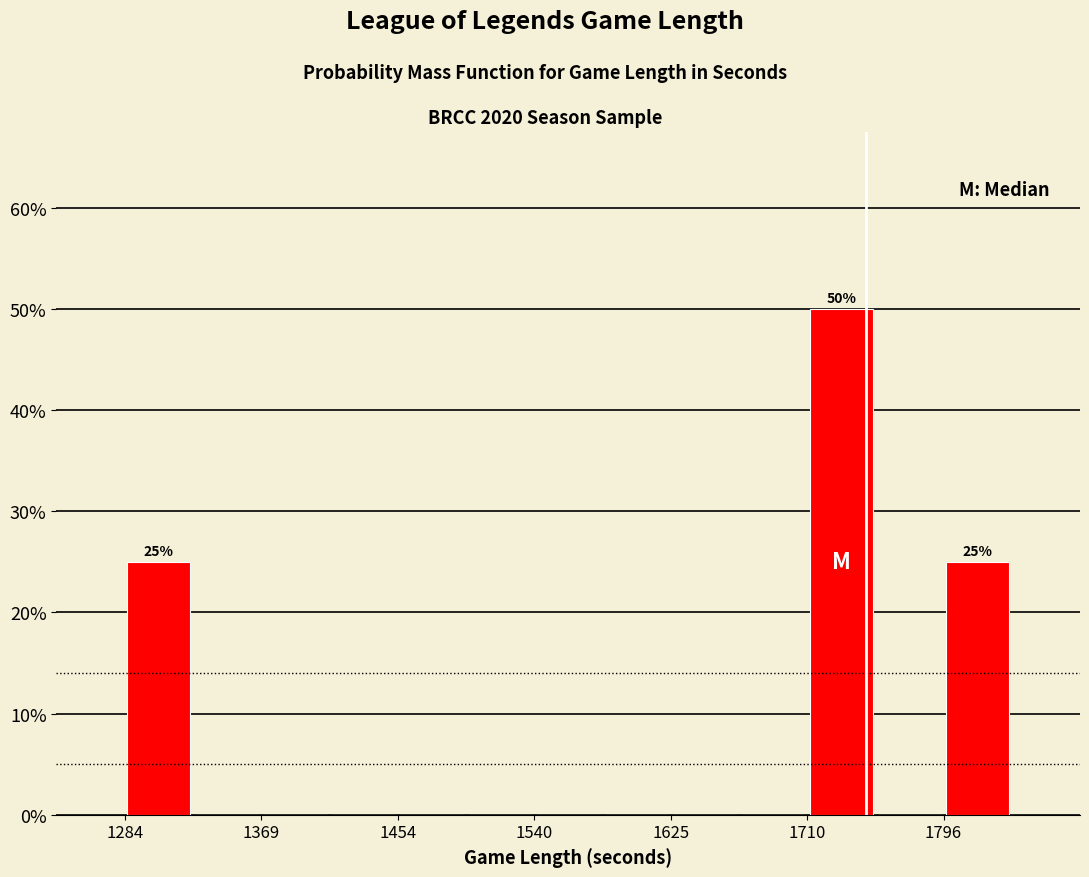

Which range on the x-axis has the tallest bar?

1710 to 1750